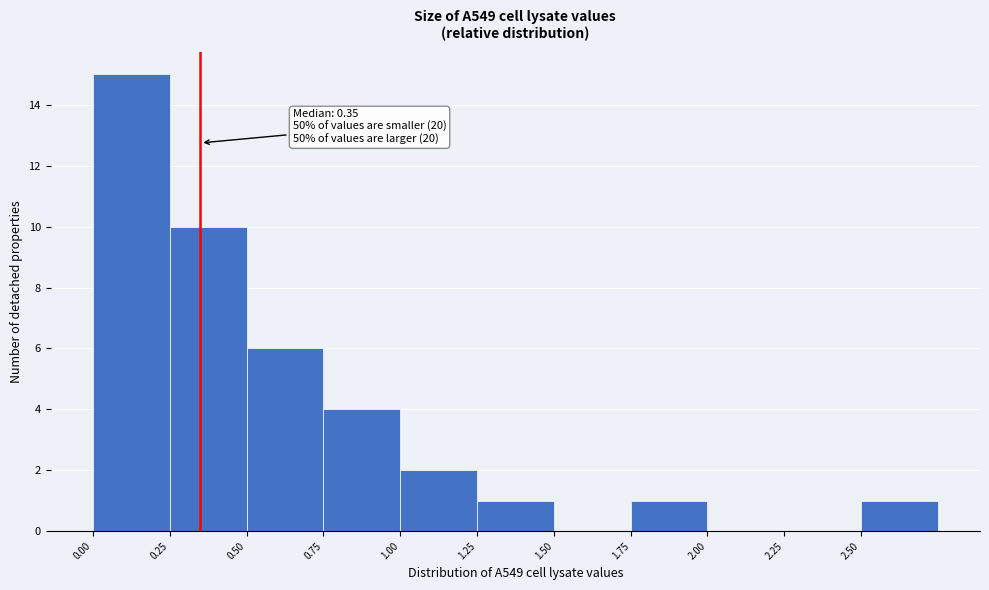

Over which range of the x-axis is the bar tallest?

0.00 to 0.25